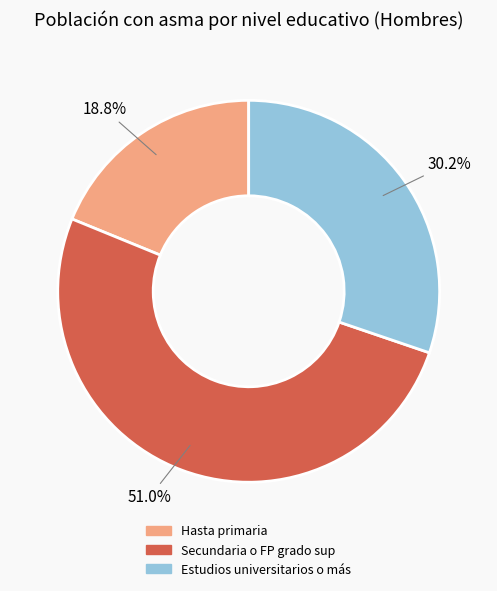

Combined, do Hasta primaria and Secundaria o FP grado sup account for over 50%?

Yes